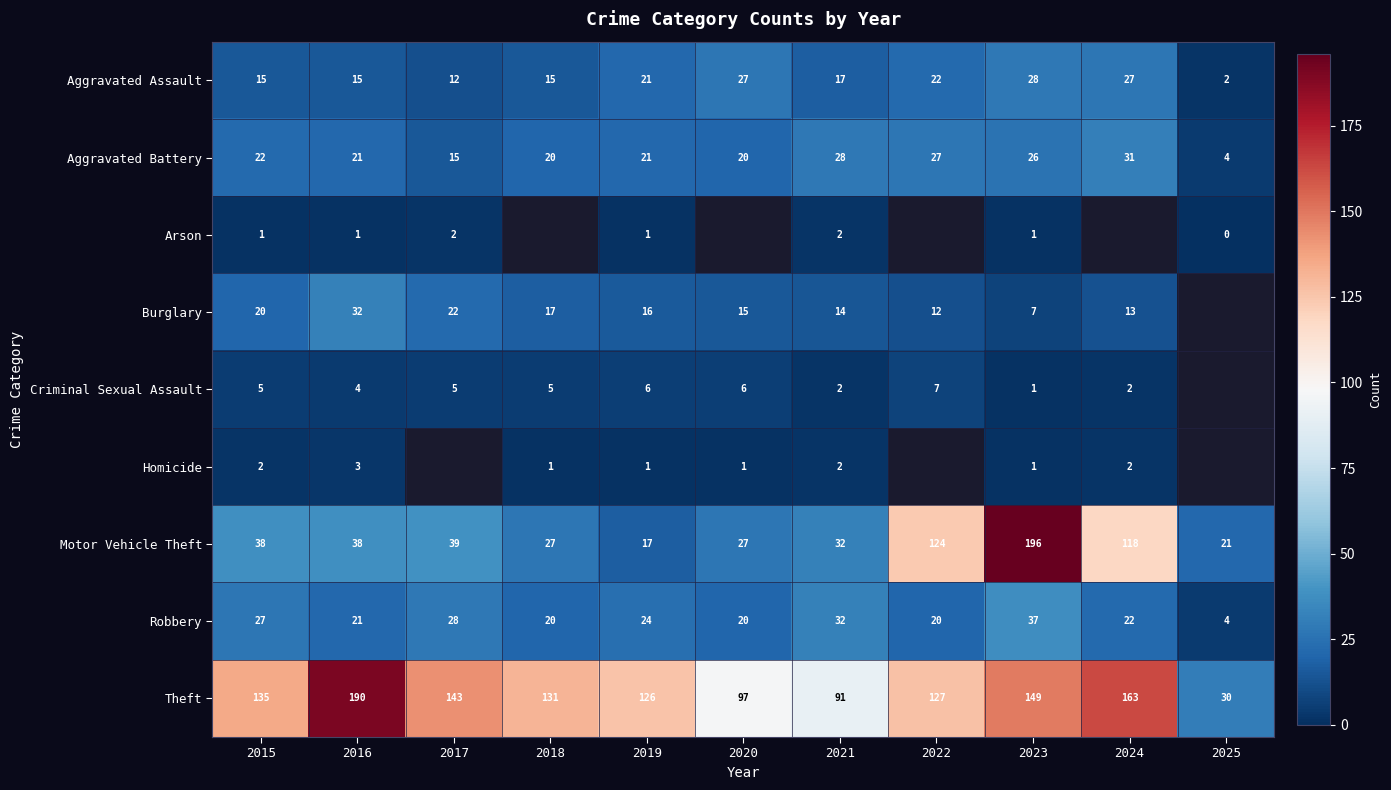

What is the approximate value of Aggravated Battery at 2020?

20